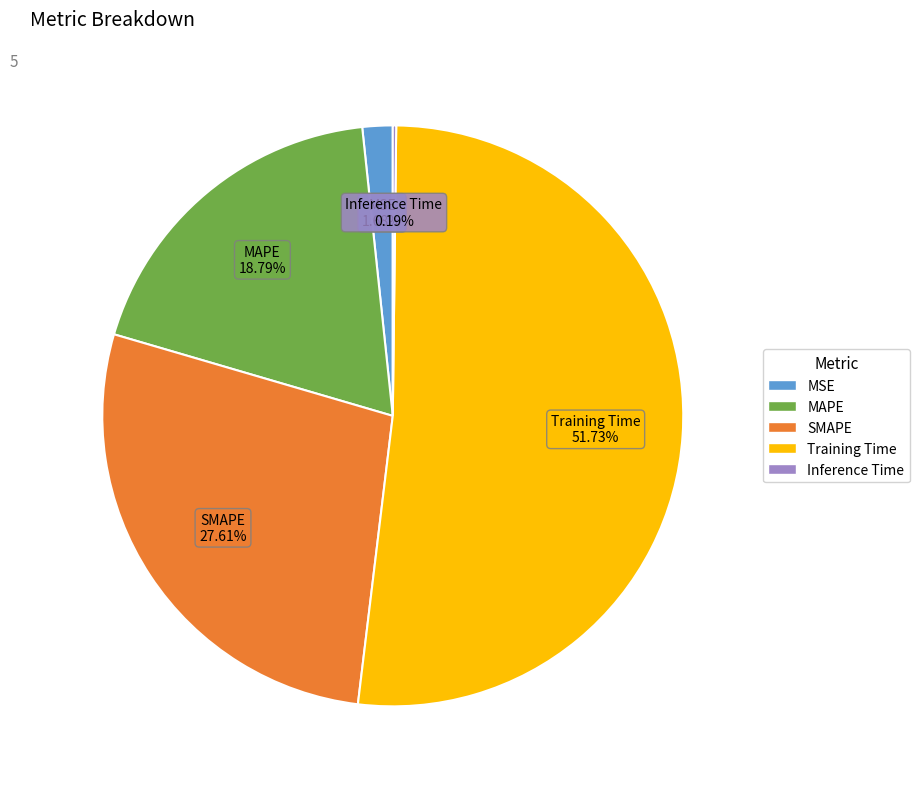

Does any single category account for the majority?

Yes